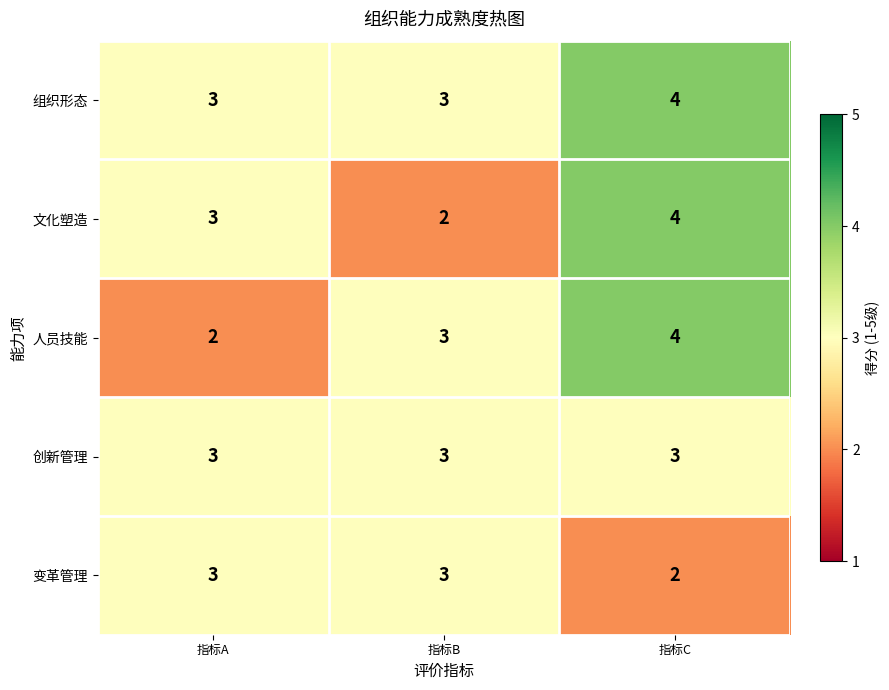

Between 指标A and 指标C, which series saw the biggest shift?

人员技能